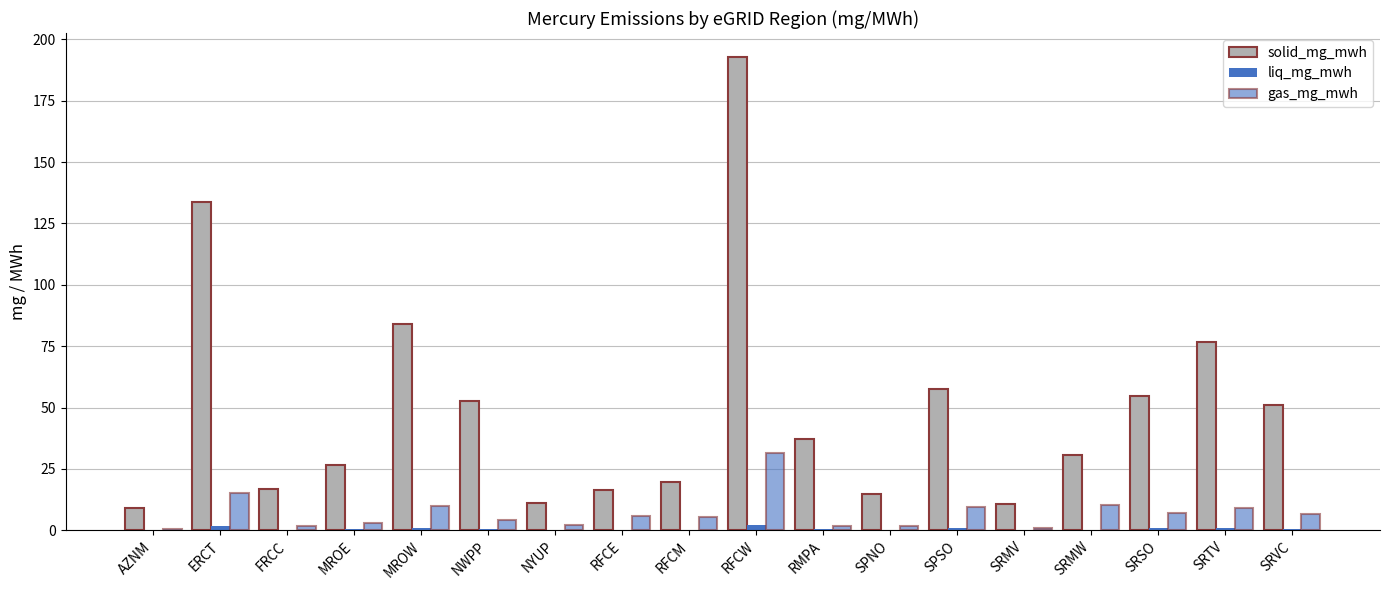

Reading right to left, extract all data points from this chart.

solid_mg_mwh: 51.0	76.6	54.6	30.7	10.7	57.4	14.7	37.3	192.9	19.7	16.6	11.2	52.6	83.8	26.6	16.9	133.6	9.0
liq_mg_mwh: 0.4	0.9	0.9	0.1	0.2	0.8	0.1	0.4	2.3	0.2	0.1	0.1	0.5	1.0	0.4	0.2	1.7	0.1
gas_mg_mwh: 6.6	9.1	7.2	10.2	0.8	9.4	1.8	2.0	31.6	5.6	5.7	2.1	4.3	9.9	2.9	1.9	15.1	0.5